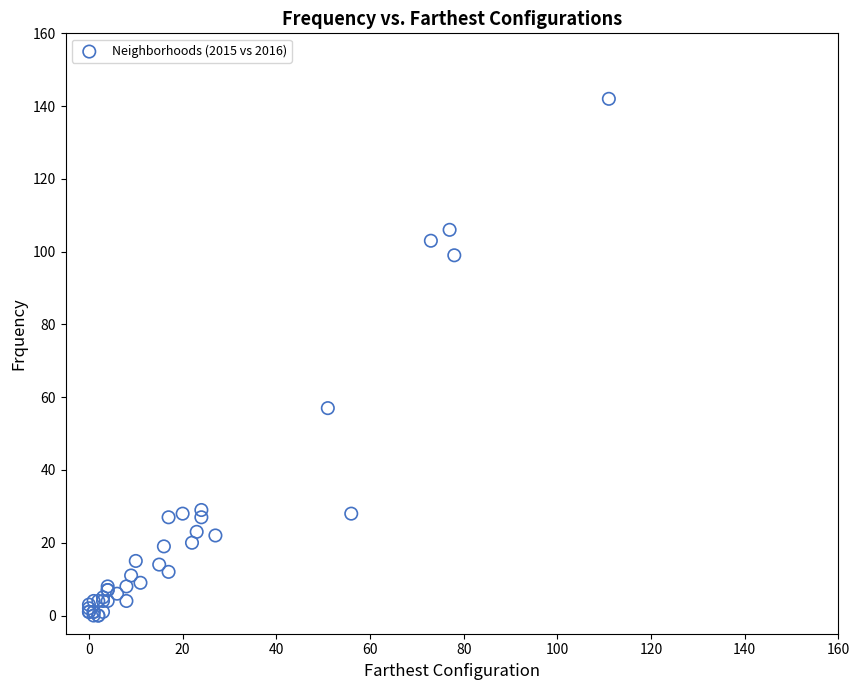

What Y value in the scatter plot is closest to 71?

57